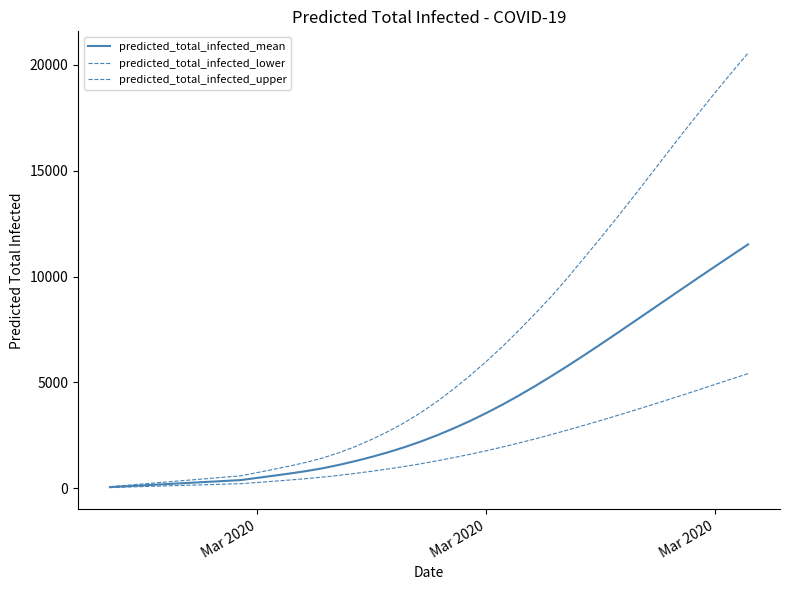

Which category has the lowest value in the predicted_total_infected_upper series?

Mar 2020